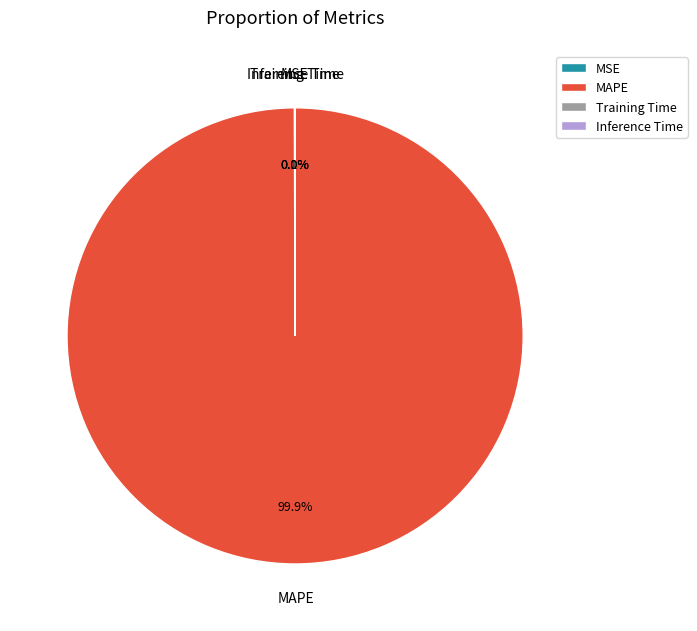

What is the majority slice?

MAPE